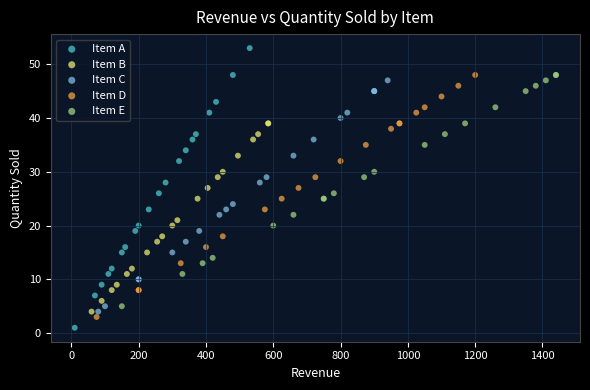

Which series contains the lowest Y value?

Item A